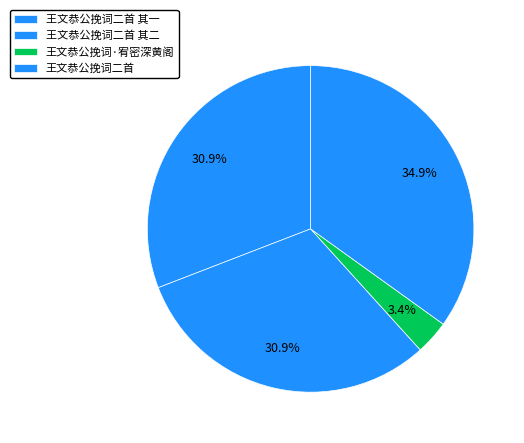

To the nearest percent, what is the difference between the largest and smallest slice percentages?

32%